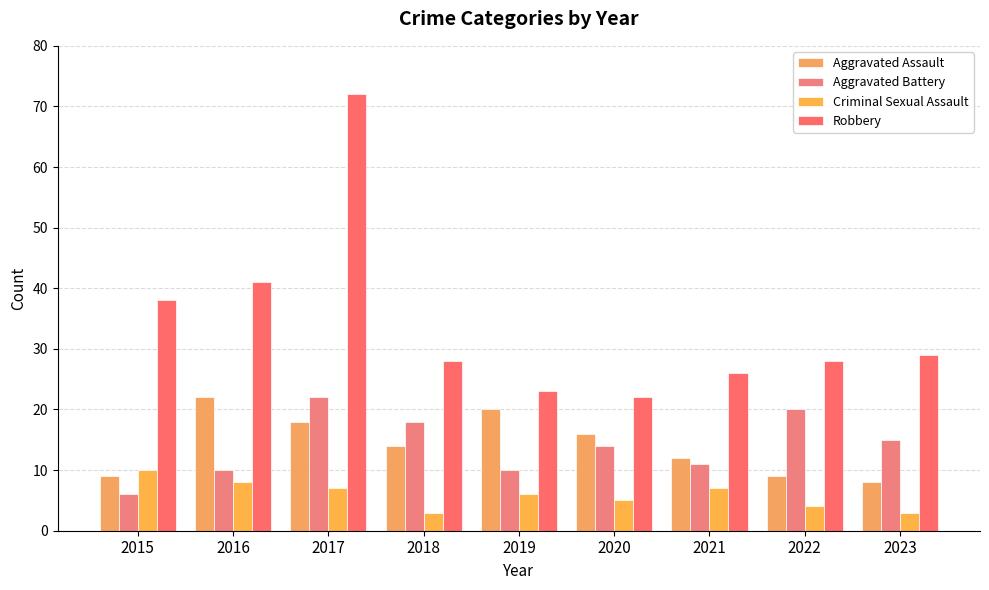

The Criminal Sexual Assault series shows 8 at 2016. True or false?

True